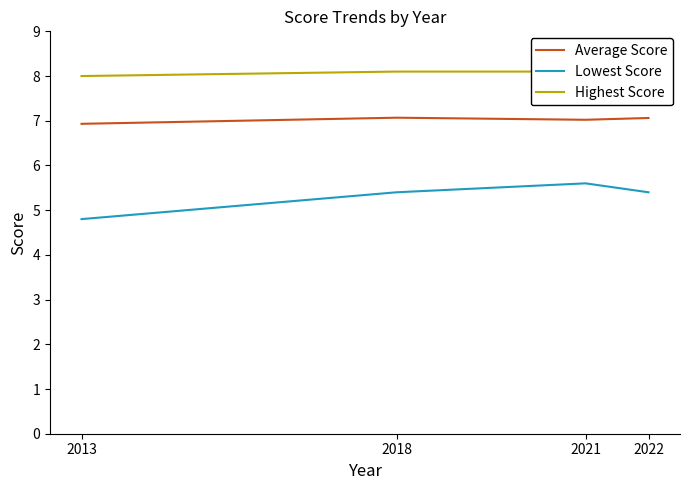

How many values in the Lowest Score series are below 5?

1